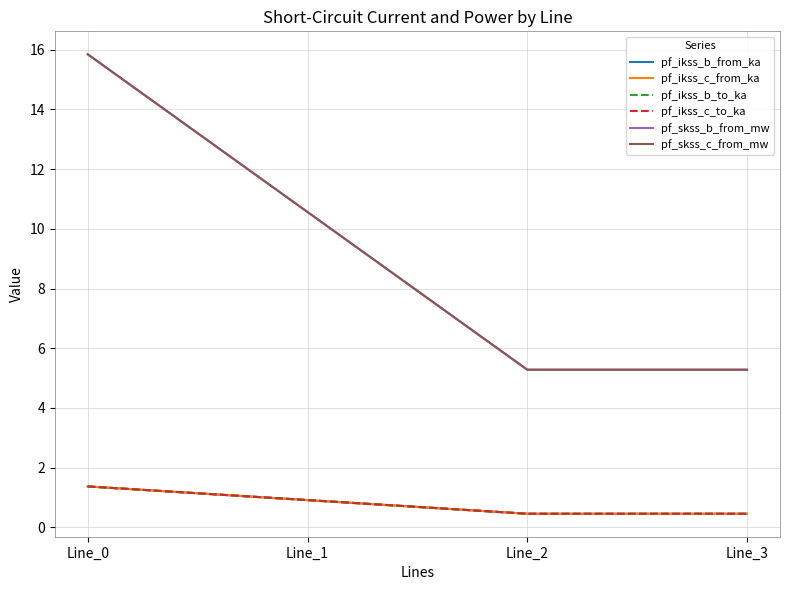

How many interior local valleys does the pf_ikss_b_to_ka series have?

1